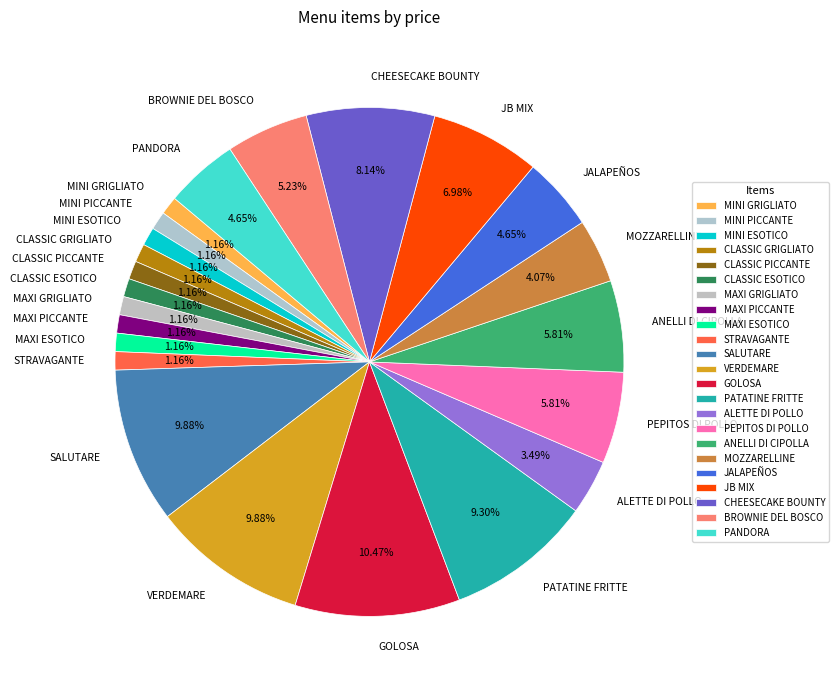

What is the largest slice in the pie chart?

GOLOSA